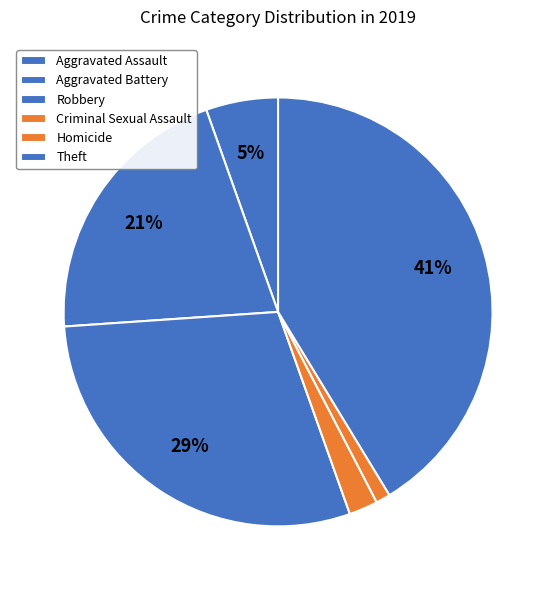

How many slices are in this pie chart?

6